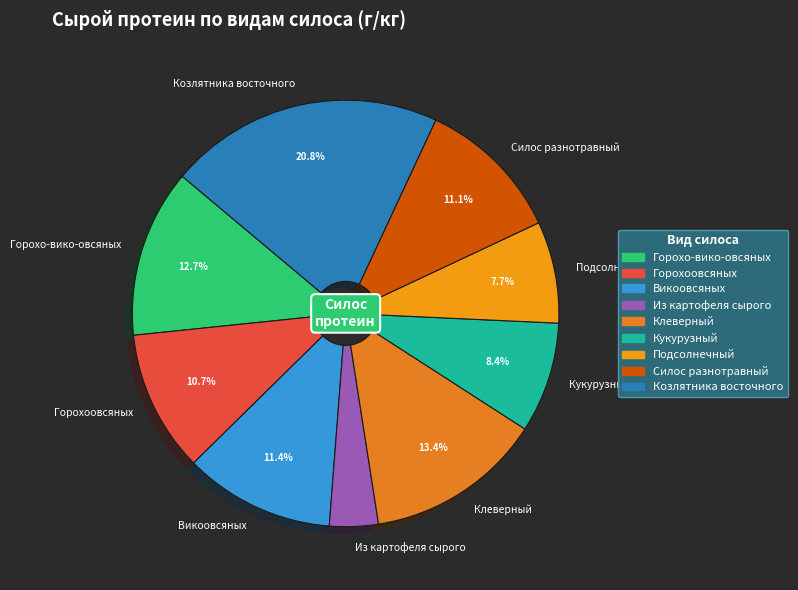

To the nearest percent, what is the average slice percentage?

11%